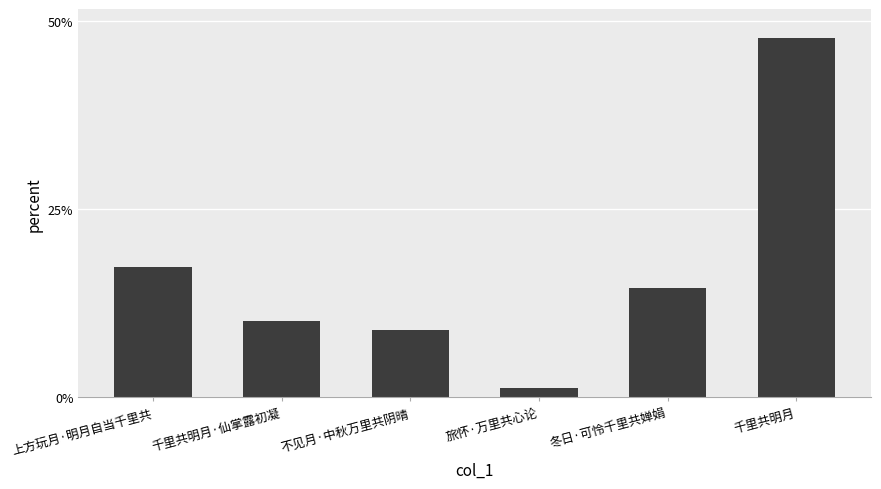

Count the number of data series in this chart.

1